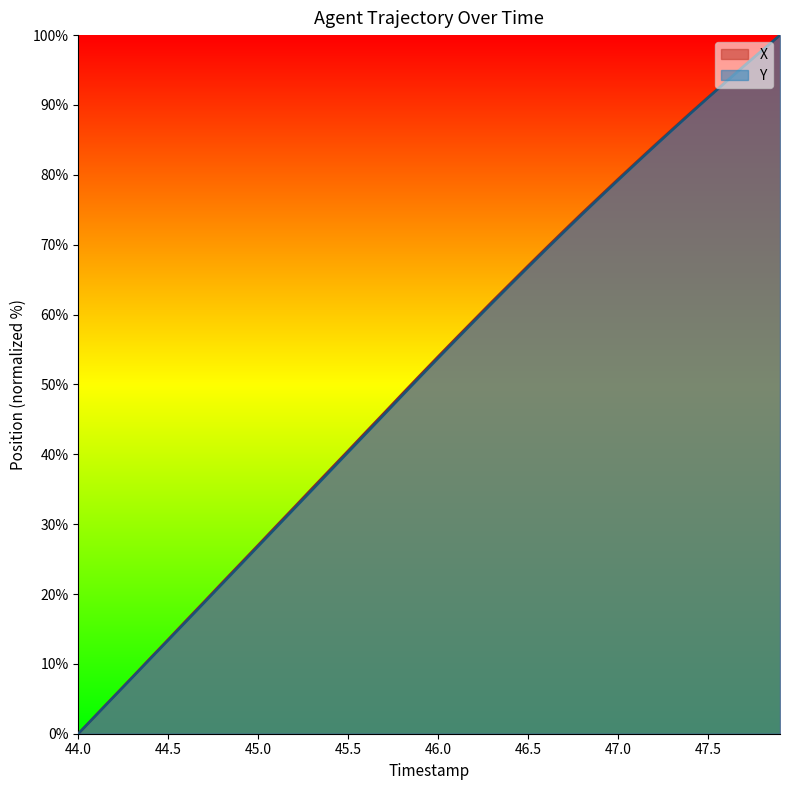

Is the value of X at 46.4 greater than the value of Y at 47.6?

No